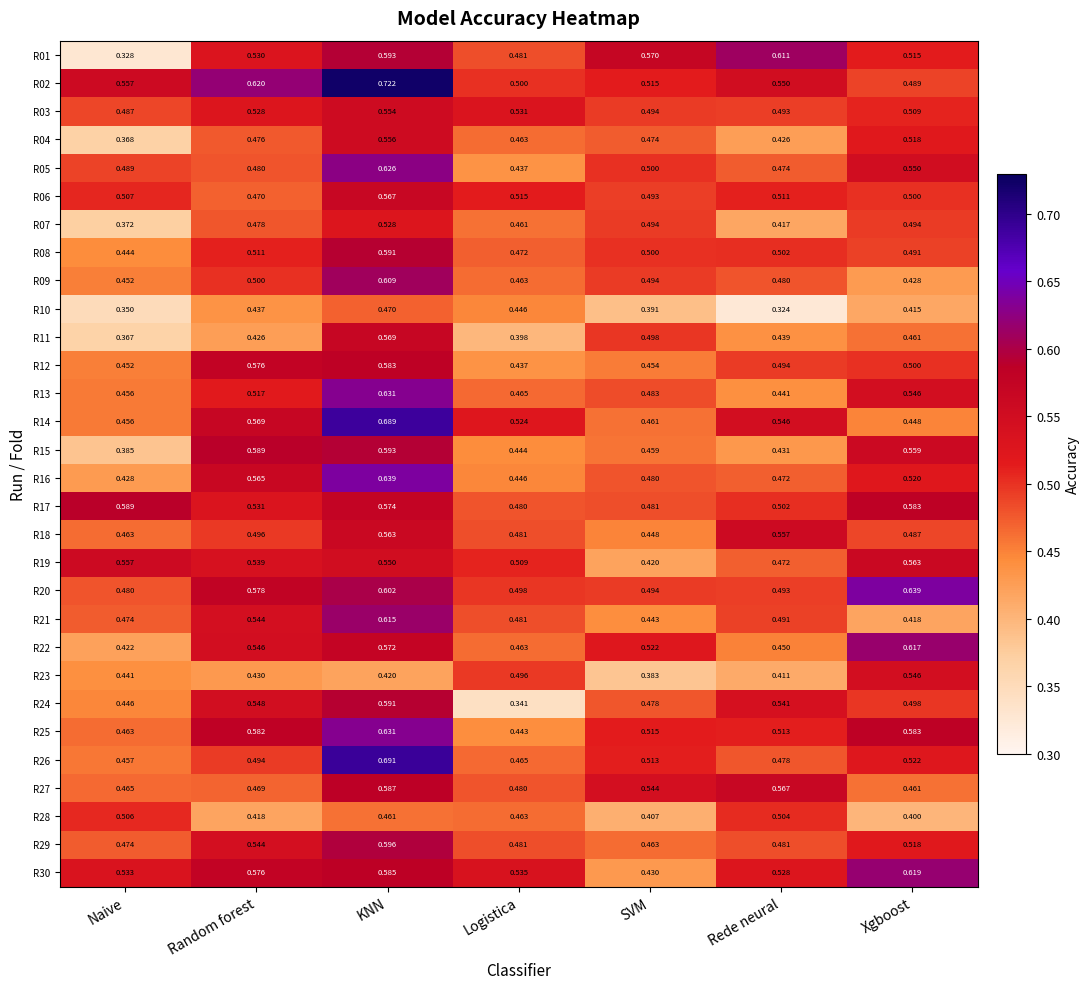

Which category has the highest value in the R15 series?

KNN